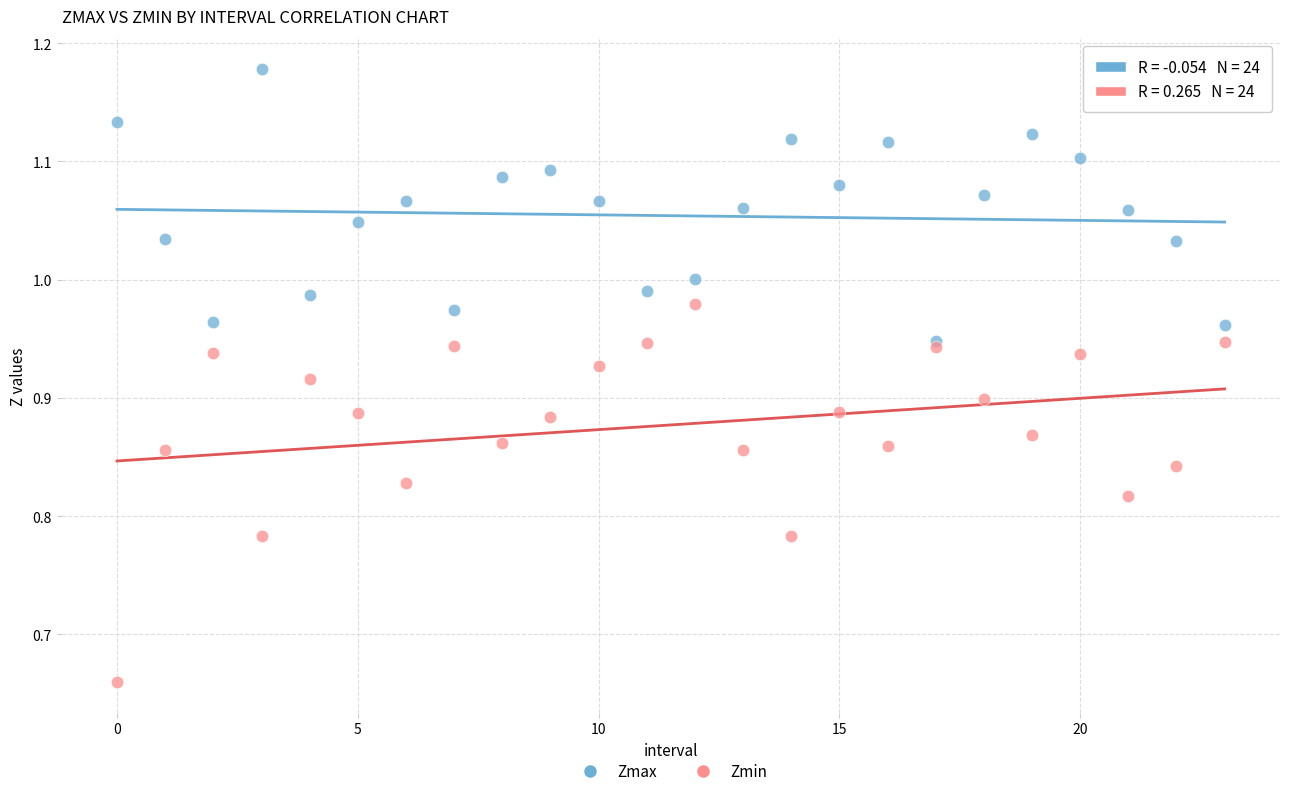

Which series reaches the maximum Y coordinate?

Zmax